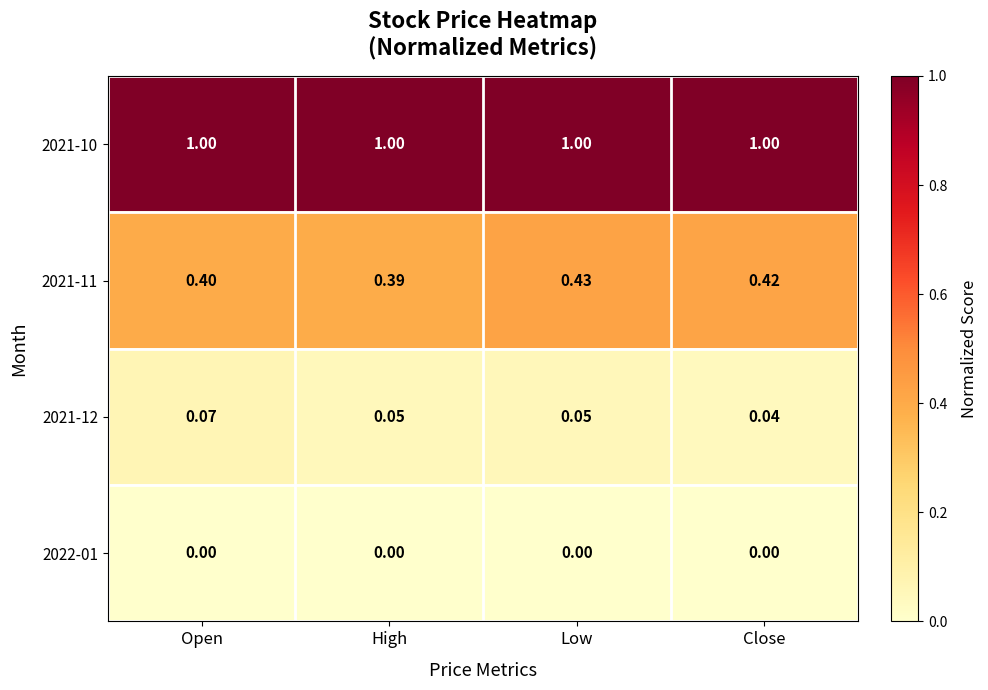

At which label does 2021-11 reach its peak?

Low